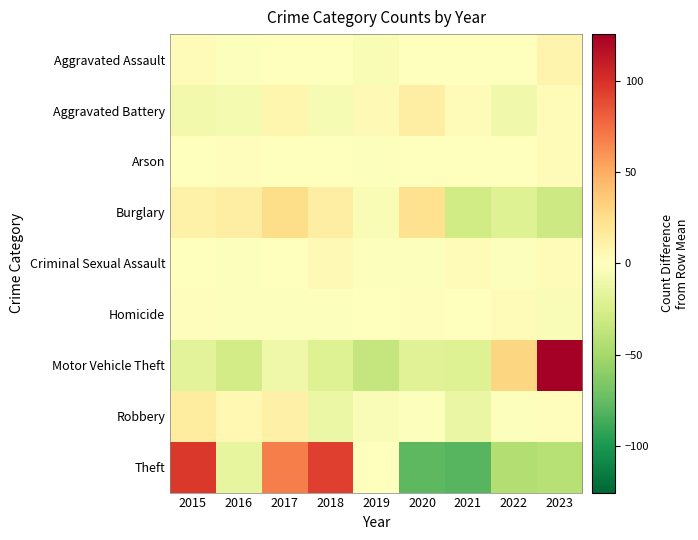

Which series has the widest spread of values?

Theft